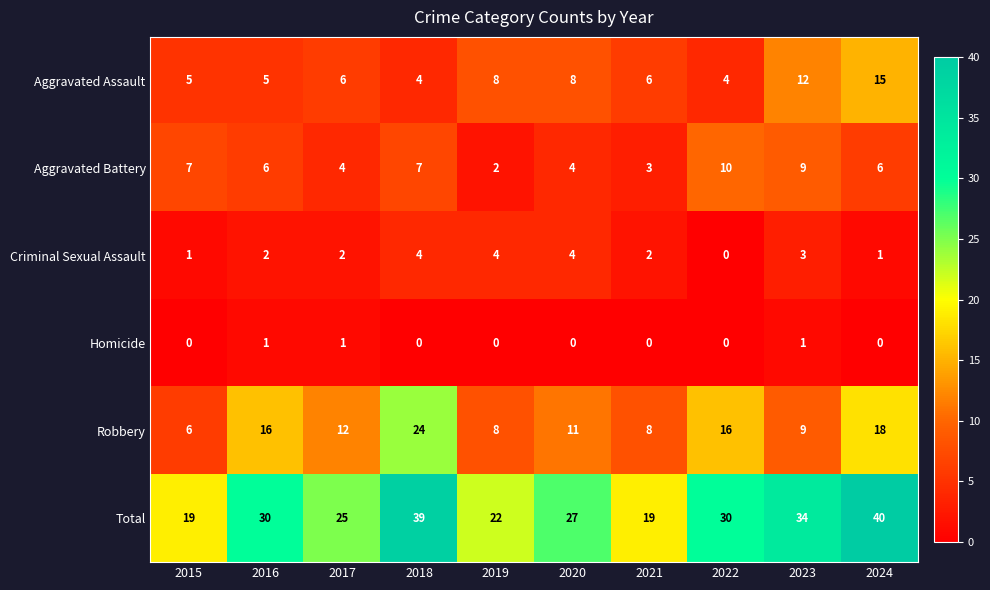

Which label corresponds to the largest value in the chart?

2024